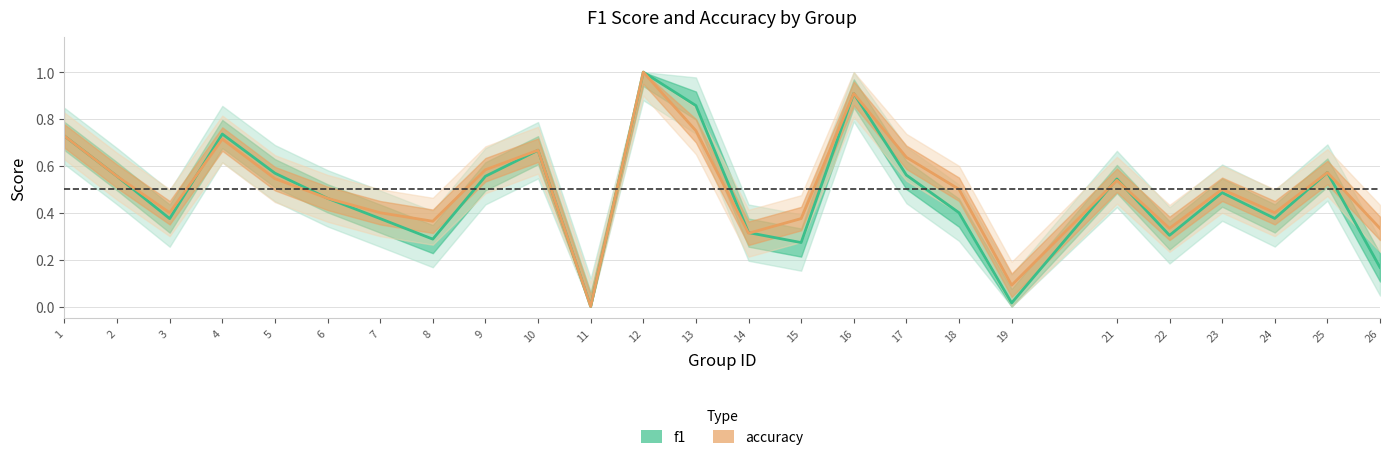

What is the sum of all accuracy values?

12.7